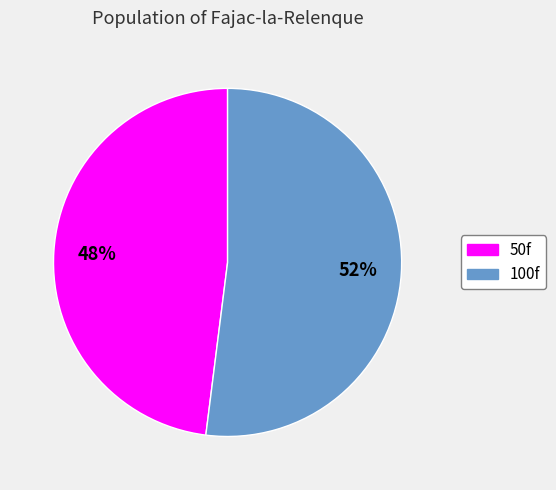

Is there a majority slice in this chart?

Yes